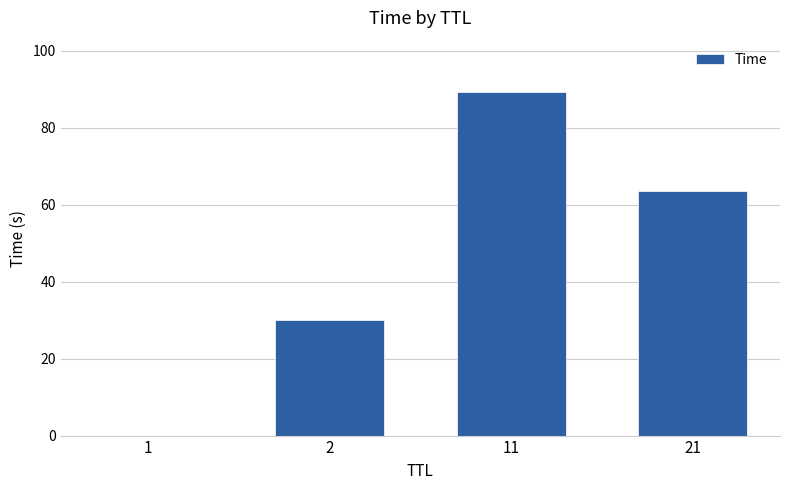

What is the change in value from 1 to 21?

+63.7